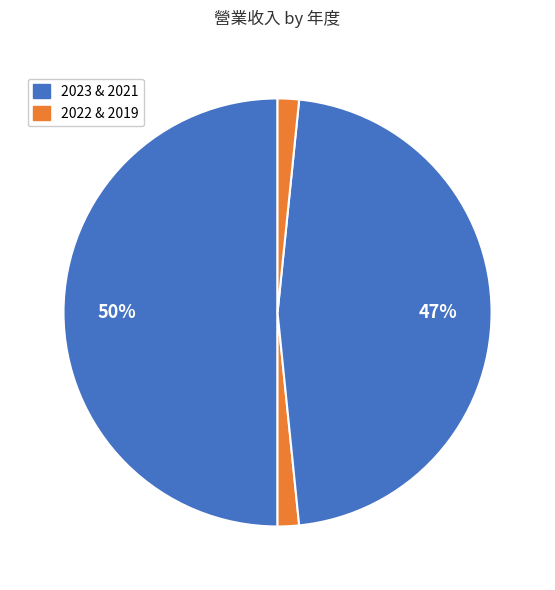

Count the number of slices in the pie.

4